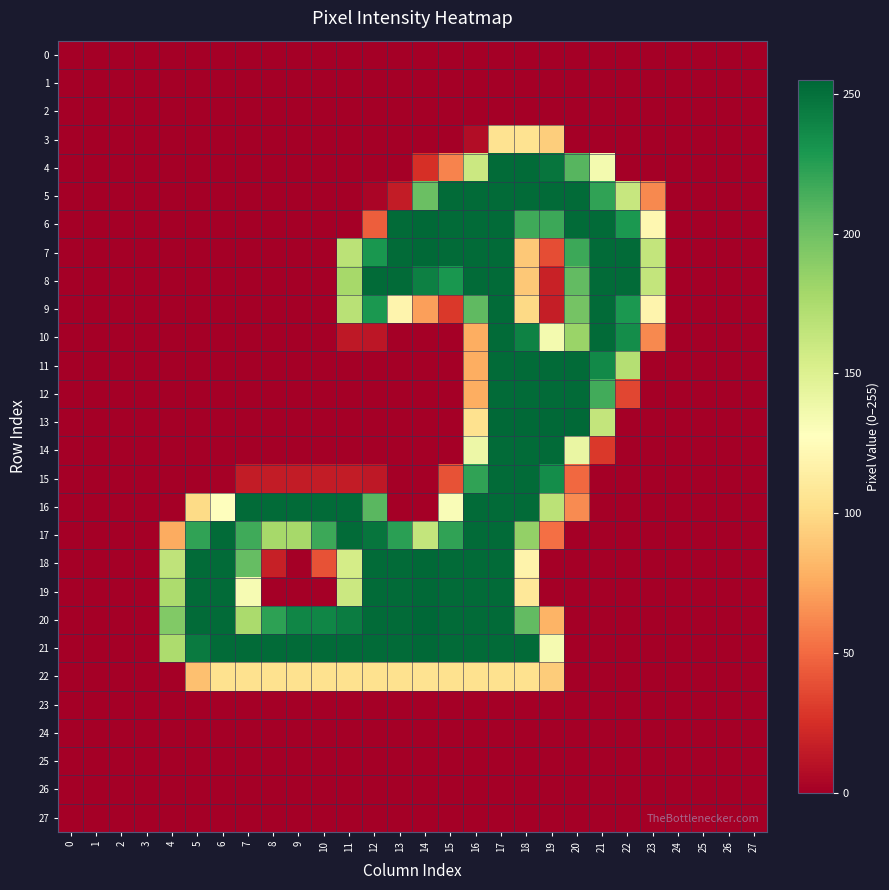

Reading left to right, transcribe all the data shown in this chart.

0: 0=0	1=0	2=0	3=0	4=0	5=0	6=0	7=0	8=0	9=0	10=0	11=0	12=0	13=0	14=0	15=0	16=0	17=0	18=0	19=0	20=0	21=0	22=0	23=0	24=0	25=0	26=0	27=0
1: 0=0	1=0	2=0	3=0	4=0	5=0	6=0	7=0	8=0	9=0	10=0	11=0	12=0	13=0	14=0	15=0	16=0	17=0	18=0	19=0	20=0	21=0	22=0	23=0	24=0	25=0	26=0	27=0
2: 0=0	1=0	2=0	3=0	4=0	5=0	6=0	7=0	8=0	9=0	10=0	11=0	12=0	13=0	14=0	15=0	16=0	17=0	18=0	19=0	20=0	21=0	22=0	23=0	24=0	25=0	26=0	27=0
3: 0=0	1=0	2=0	3=0	4=0	5=0	6=0	7=0	8=0	9=0	10=0	11=0	12=0	13=0	14=0	15=0	16=7	17=105	18=105	19=93	20=0	21=0	22=0	23=0	24=0	25=0	26=0	27=0
4: 0=0	1=0	2=0	3=0	4=0	5=0	6=0	7=0	8=0	9=0	10=0	11=0	12=0	13=0	14=25	15=60	16=160	17=253	18=253	19=248	20=209	21=135	22=0	23=0	24=0	25=0	26=0	27=0
5: 0=0	1=0	2=0	3=0	4=0	5=0	6=0	7=0	8=0	9=0	10=0	11=0	12=3	13=15	14=202	15=253	16=253	17=253	18=253	19=253	20=253	21=222	22=162	23=62	24=0	25=0	26=0	27=0
6: 0=0	1=0	2=0	3=0	4=0	5=0	6=0	7=0	8=0	9=0	10=0	11=0	12=45	13=253	14=254	15=253	16=253	17=253	18=217	19=218	20=253	21=253	22=229	23=121	24=0	25=0	26=0	27=0
7: 0=0	1=0	2=0	3=0	4=0	5=0	6=0	7=0	8=0	9=0	10=0	11=168	12=230	13=253	14=254	15=253	16=253	17=253	18=90	19=38	20=218	21=253	22=253	23=164	24=0	25=0	26=0	27=0
8: 0=0	1=0	2=0	3=0	4=0	5=0	6=0	7=0	8=0	9=0	10=0	11=178	12=253	13=253	14=242	15=230	16=253	17=253	18=90	19=18	20=205	21=253	22=253	23=164	24=0	25=0	26=0	27=0
9: 0=0	1=0	2=0	3=0	4=0	5=0	6=0	7=0	8=0	9=0	10=0	11=169	12=229	13=119	14=71	15=29	16=206	17=253	18=99	19=16	20=198	21=253	22=229	23=119	24=0	25=0	26=0	27=0
10: 0=0	1=0	2=0	3=0	4=0	5=0	6=0	7=0	8=0	9=0	10=0	11=13	12=12	13=0	14=0	15=0	16=77	17=253	18=241	19=135	20=183	21=253	22=235	23=62	24=0	25=0	26=0	27=0
11: 0=0	1=0	2=0	3=0	4=0	5=0	6=0	7=0	8=0	9=0	10=0	11=0	12=0	13=0	14=0	15=0	16=77	17=253	18=253	19=253	20=253	21=237	22=171	23=0	24=0	25=0	26=0	27=0
12: 0=0	1=0	2=0	3=0	4=0	5=0	6=0	7=0	8=0	9=0	10=0	11=0	12=0	13=0	14=0	15=0	16=77	17=253	18=253	19=253	20=253	21=216	22=35	23=0	24=0	25=0	26=0	27=0
13: 0=0	1=0	2=0	3=0	4=0	5=0	6=0	7=0	8=0	9=0	10=0	11=0	12=0	13=0	14=0	15=0	16=104	17=254	18=254	19=254	20=254	21=164	22=0	23=0	24=0	25=0	26=0	27=0
14: 0=0	1=0	2=0	3=0	4=0	5=0	6=0	7=0	8=0	9=0	10=0	11=0	12=0	13=0	14=0	15=0	16=139	17=253	18=253	19=253	20=141	21=29	22=0	23=0	24=0	25=0	26=0	27=0
15: 0=0	1=0	2=0	3=0	4=0	5=0	6=1	7=15	8=15	9=15	10=15	11=15	12=13	13=0	14=0	15=40	16=222	17=253	18=253	19=235	20=49	21=0	22=0	23=0	24=0	25=0	26=0	27=0
16: 0=0	1=0	2=0	3=0	4=0	5=100	6=128	7=253	8=253	9=253	10=253	11=253	12=208	13=0	14=0	15=131	16=253	17=253	18=253	19=168	20=63	21=0	22=0	23=0	24=0	25=0	26=0	27=0
17: 0=0	1=0	2=0	3=0	4=76	5=222	6=253	7=217	8=178	9=178	10=218	11=253	12=248	13=224	14=164	15=222	16=253	17=253	18=186	19=52	20=0	21=0	22=0	23=0	24=0	25=0	26=0	27=0
18: 0=0	1=0	2=0	3=0	4=166	5=253	6=253	7=204	8=17	9=0	10=40	11=155	12=253	13=253	14=254	15=253	16=253	17=253	18=118	19=0	20=0	21=0	22=0	23=0	24=0	25=0	26=0	27=0
19: 0=0	1=0	2=0	3=0	4=175	5=253	6=253	7=133	8=0	9=0	10=0	11=160	12=253	13=253	14=254	15=253	16=253	17=253	18=109	19=0	20=0	21=0	22=0	23=0	24=0	25=0	26=0	27=0
20: 0=0	1=0	2=0	3=0	4=193	5=253	6=253	7=176	8=223	9=239	10=239	11=244	12=253	13=253	14=255	15=253	16=253	17=253	18=205	19=80	20=0	21=0	22=0	23=0	24=0	25=0	26=0	27=0
21: 0=0	1=0	2=0	3=0	4=175	5=245	6=253	7=253	8=253	9=253	10=253	11=253	12=253	13=253	14=254	15=253	16=253	17=253	18=253	19=134	20=0	21=0	22=0	23=0	24=0	25=0	26=0	27=0
22: 0=0	1=0	2=0	3=0	4=0	5=86	6=104	7=104	8=104	9=104	10=104	11=104	12=104	13=104	14=105	15=104	16=104	17=104	18=104	19=92	20=0	21=0	22=0	23=0	24=0	25=0	26=0	27=0
23: 0=0	1=0	2=0	3=0	4=0	5=0	6=0	7=0	8=0	9=0	10=0	11=0	12=0	13=0	14=0	15=0	16=0	17=0	18=0	19=0	20=0	21=0	22=0	23=0	24=0	25=0	26=0	27=0
24: 0=0	1=0	2=0	3=0	4=0	5=0	6=0	7=0	8=0	9=0	10=0	11=0	12=0	13=0	14=0	15=0	16=0	17=0	18=0	19=0	20=0	21=0	22=0	23=0	24=0	25=0	26=0	27=0
25: 0=0	1=0	2=0	3=0	4=0	5=0	6=0	7=0	8=0	9=0	10=0	11=0	12=0	13=0	14=0	15=0	16=0	17=0	18=0	19=0	20=0	21=0	22=0	23=0	24=0	25=0	26=0	27=0
26: 0=0	1=0	2=0	3=0	4=0	5=0	6=0	7=0	8=0	9=0	10=0	11=0	12=0	13=0	14=0	15=0	16=0	17=0	18=0	19=0	20=0	21=0	22=0	23=0	24=0	25=0	26=0	27=0
27: 0=0	1=0	2=0	3=0	4=0	5=0	6=0	7=0	8=0	9=0	10=0	11=0	12=0	13=0	14=0	15=0	16=0	17=0	18=0	19=0	20=0	21=0	22=0	23=0	24=0	25=0	26=0	27=0